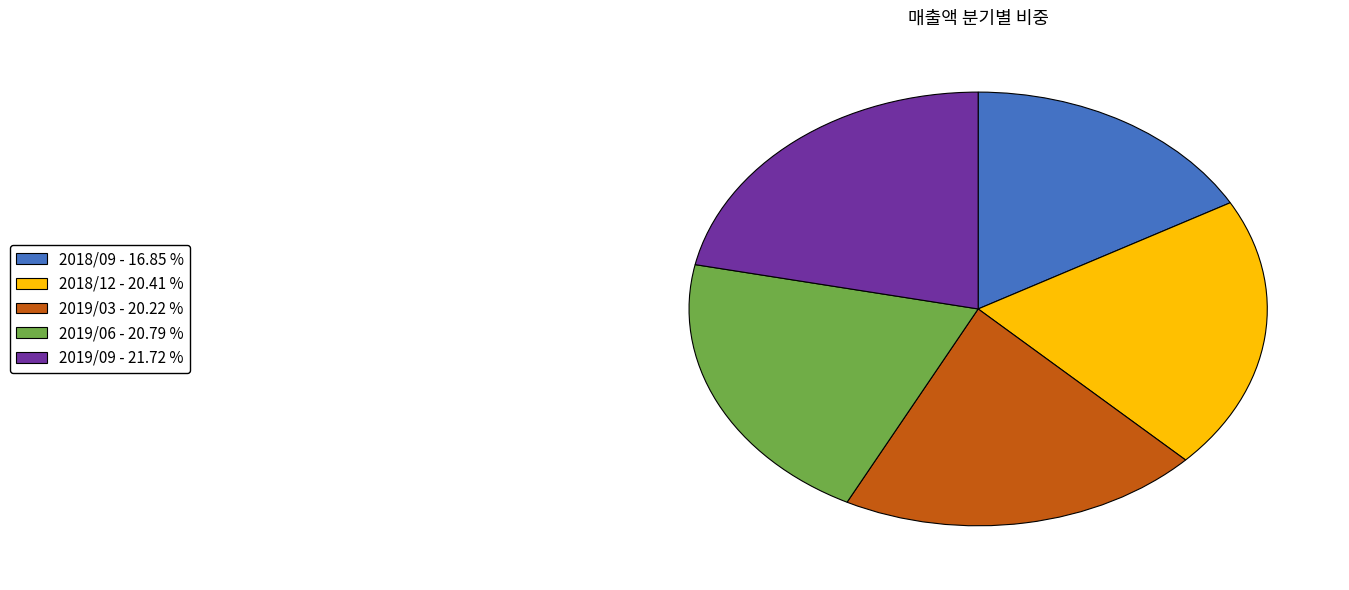

Between 2019/03 - 20.22 % and 2019/06 - 20.79 %, which is larger?

2019/06 - 20.79 %